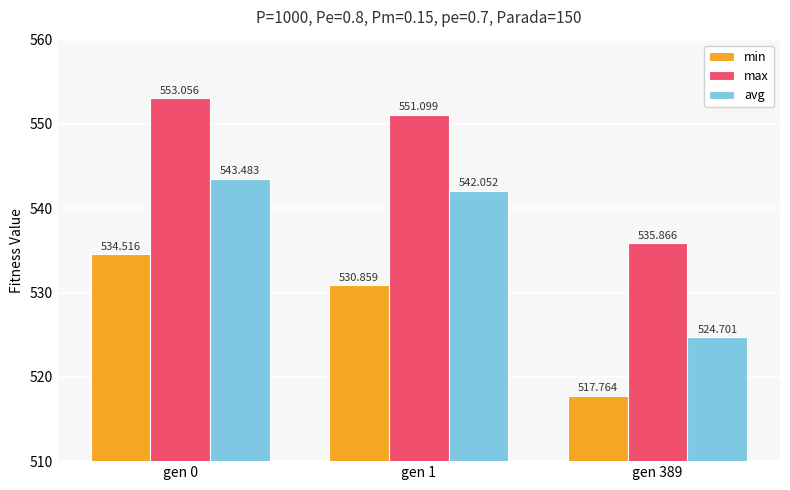

What is the value of the max bar at the 1st from the left?

553.1